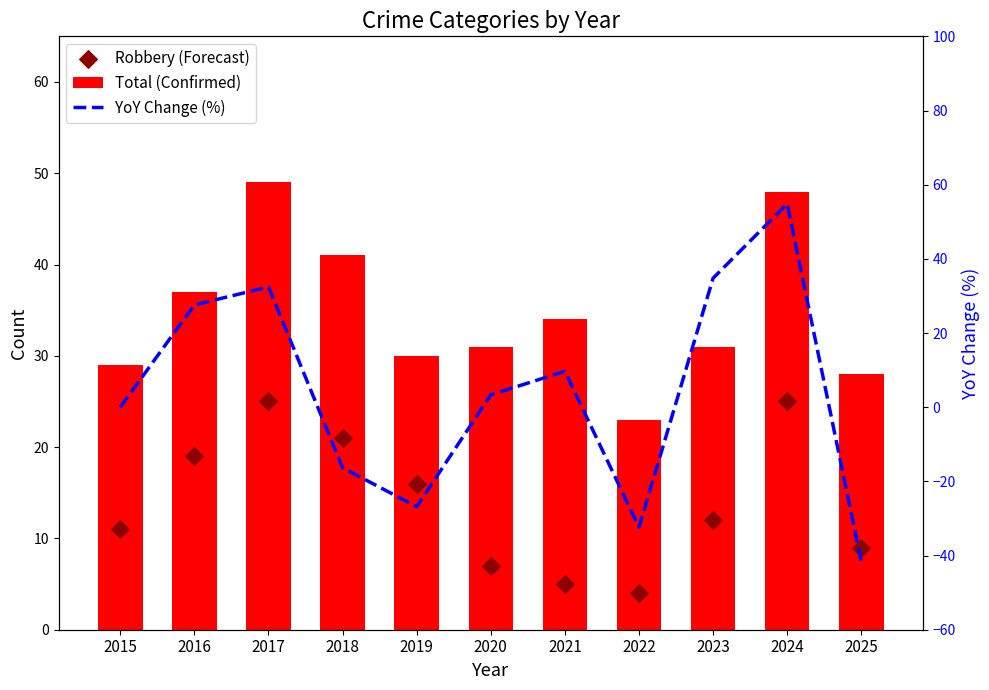

Is the value of Total (Confirmed) at 2022 greater than the value of YoY Change (%) at 2023?

No